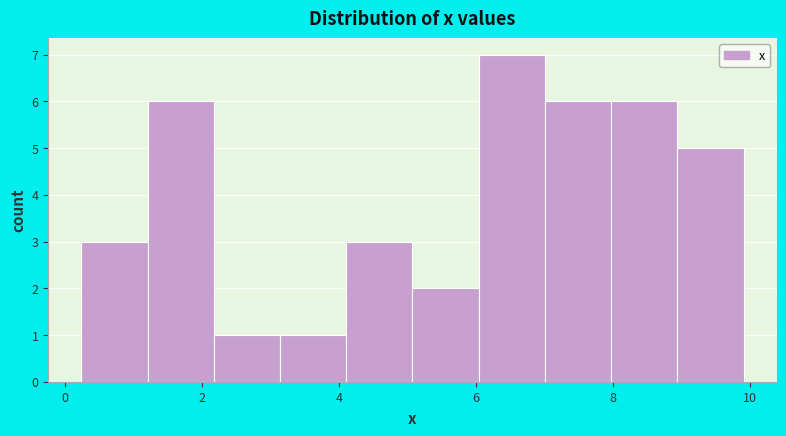

Reading left to right, list every bar in this chart as the range it spans on the x-axis followed by its height. Neither the bar edges nor the heights are printed on the chart, so give them approximately, as read against the axes.

0.2 to 1.2: 3
1.2 to 2.2: 6
2.2 to 3.2: 1
3.2 to 4.2: 1
4.2 to 5.0: 3
5.0 to 6.0: 2
6.0 to 7.0: 7
7.0 to 8.0: 6
8.0 to 9.0: 6
9.0 to 10.0: 5